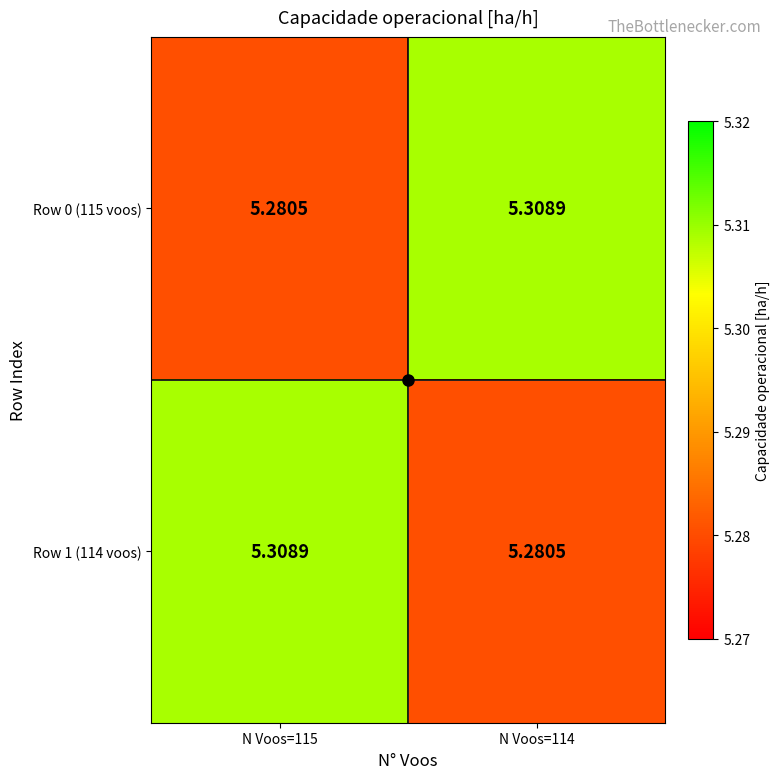

Rank the series at N Voos=115 from highest to lowest value.

Row 1 (114 voos), Row 0 (115 voos)